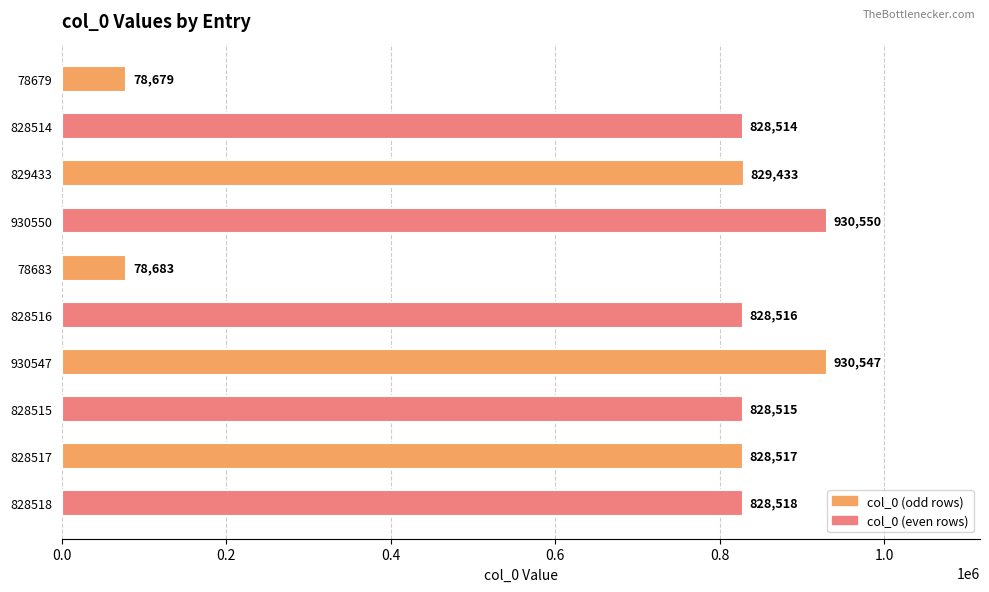

What value does the data have at 78683?

78683